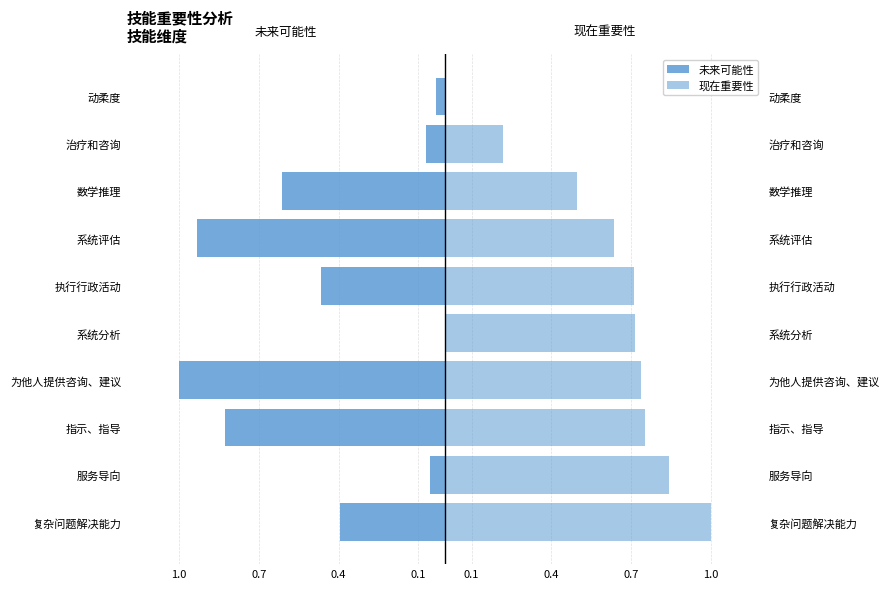

What are all the series names shown in the legend?

未来可能性, 现在重要性